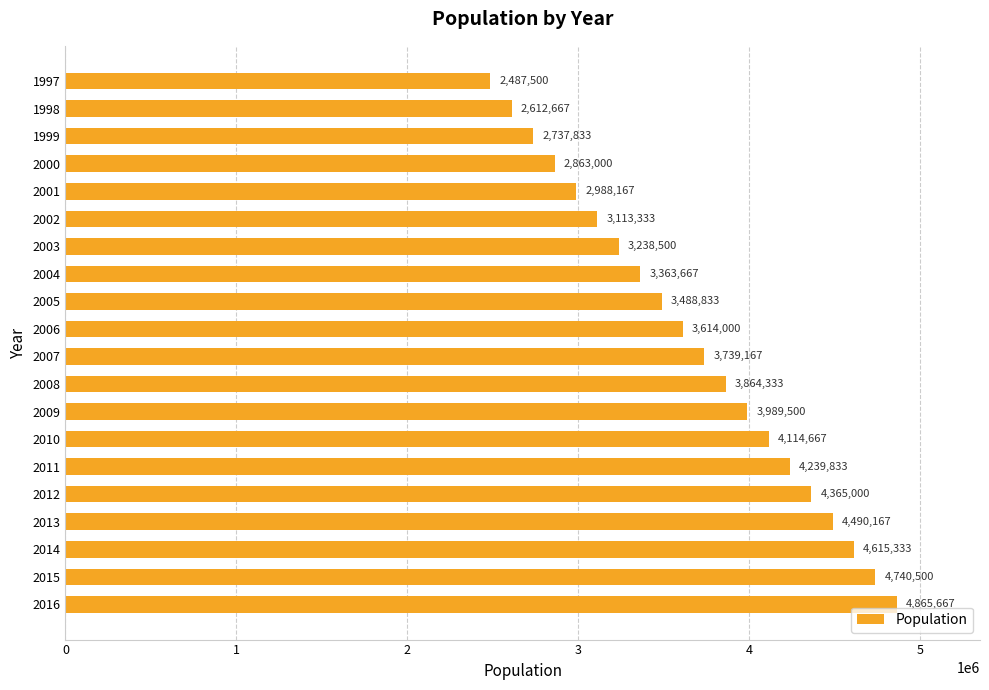

True or false: the data shows 4290402.3 at 2002.

False